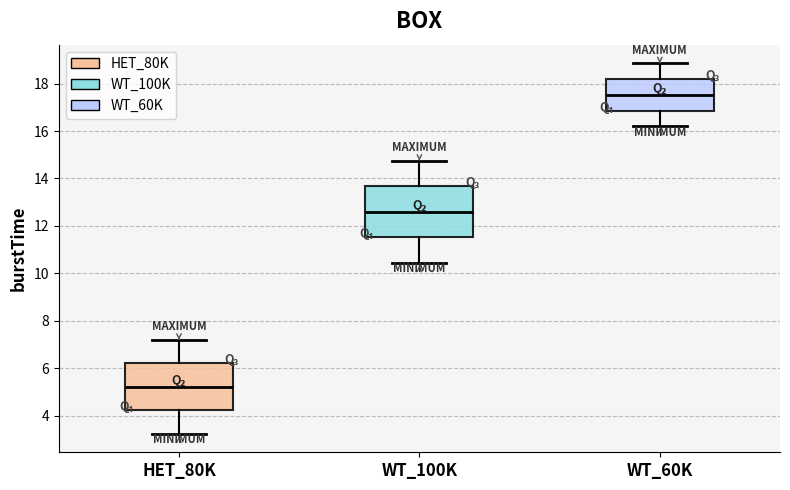

Reading left to right, transcribe this box plot: for each box, give where its median line is, the range the box spans, and where its two whiskers end, as read against the y-axis. The values are not printed on the chart, so give them approximately, as read against the axis.

HET_80K: median 5.2, box 4.2 to 6.2, whiskers 3.2 to 7.2
WT_100K: median 12.6, box 11.6 to 13.6, whiskers 10.4 to 14.8
WT_60K: median 17.6, box 16.8 to 18.2, whiskers 16.2 to 18.8